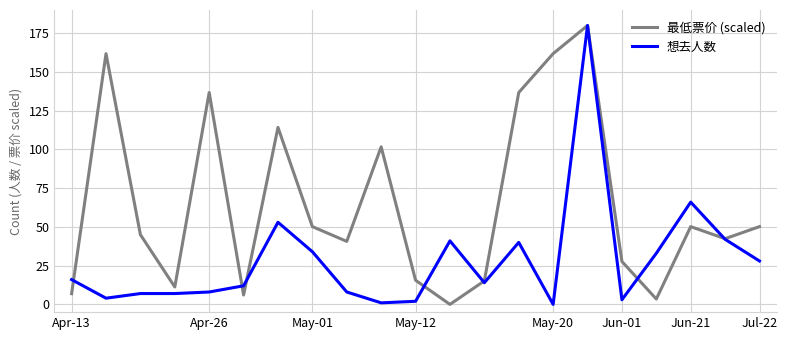

Which series has the largest total across all categories?

最低票价 (scaled)